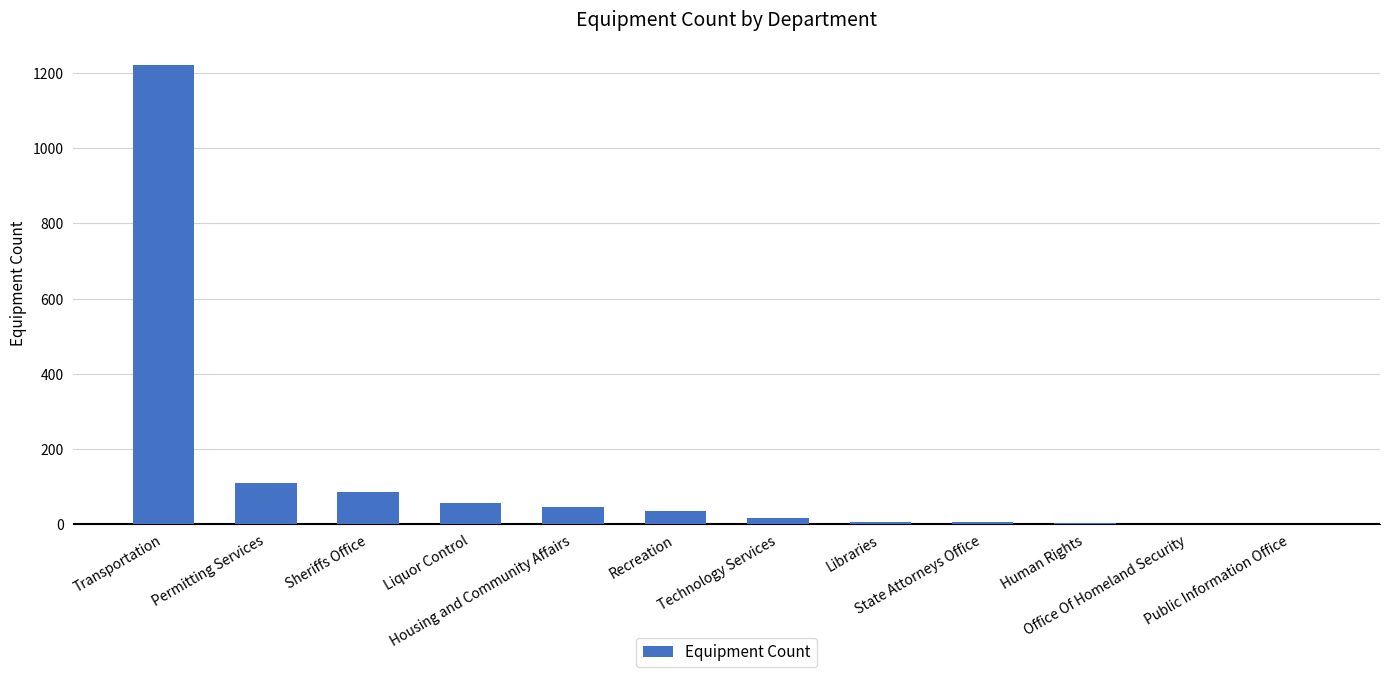

Which label corresponds to the largest value in the chart?

Transportation